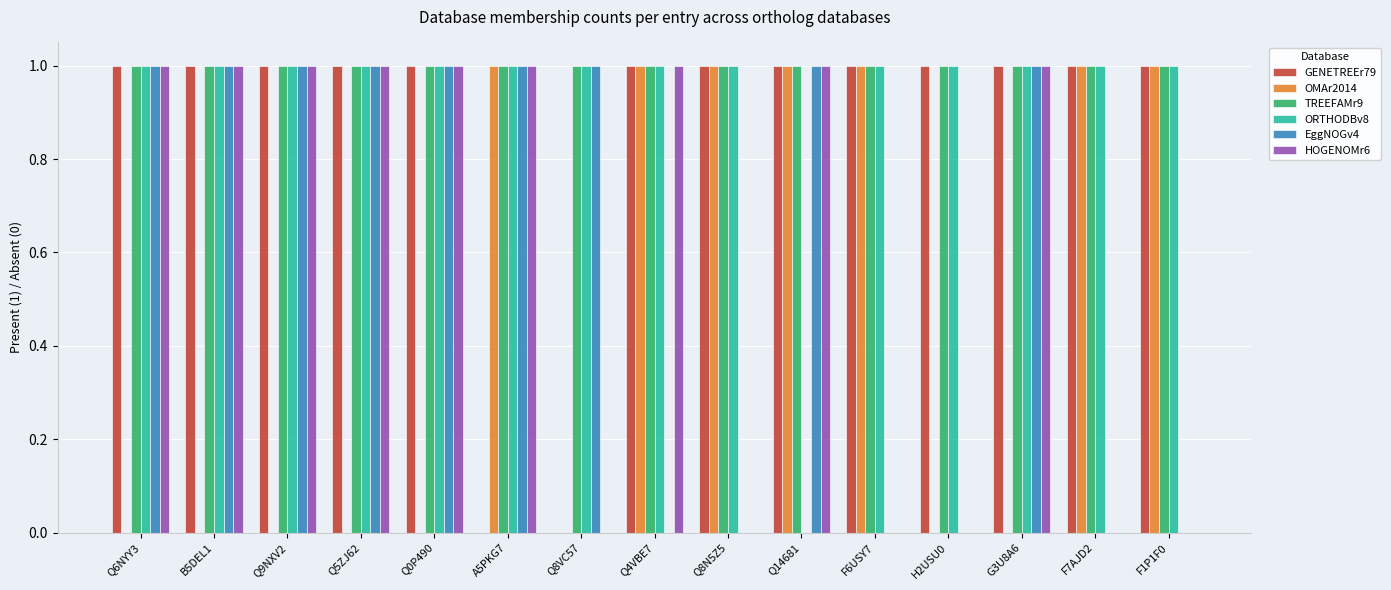

The value of ORTHODBv8 at Q6NYY3 is 0. True or false?

False